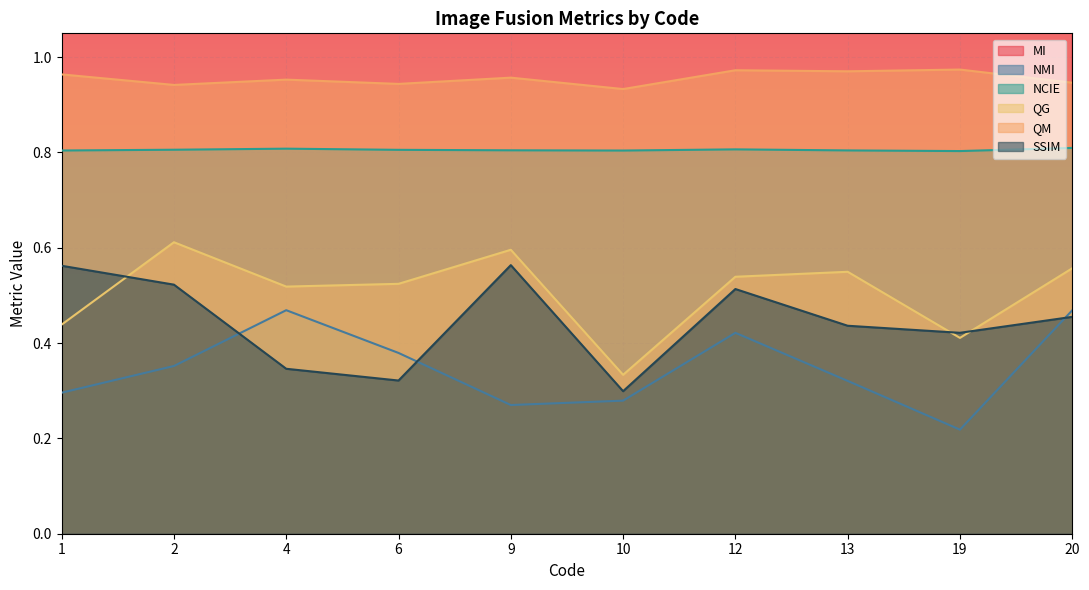

At which label does NMI reach its peak?

4